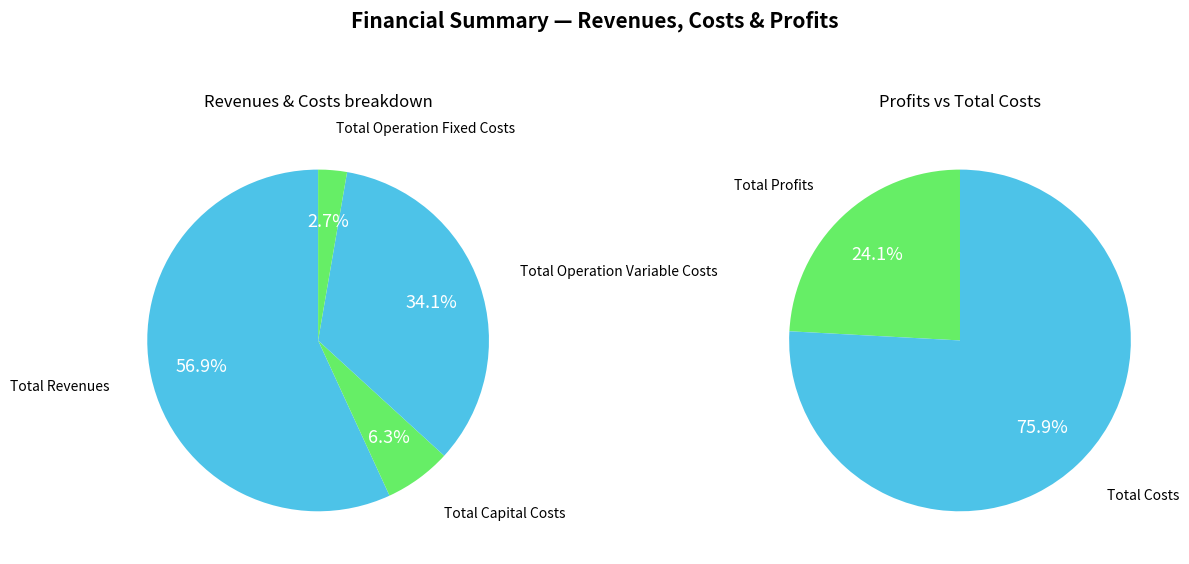

True or false: Total Profits accounts for 21% of the total.

False